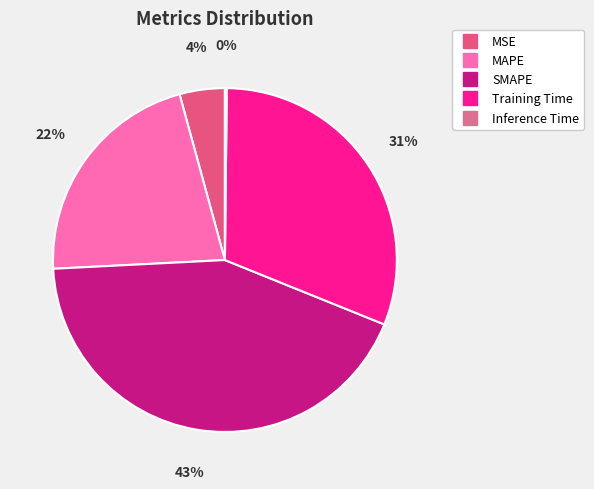

Count the number of slices in the pie.

5